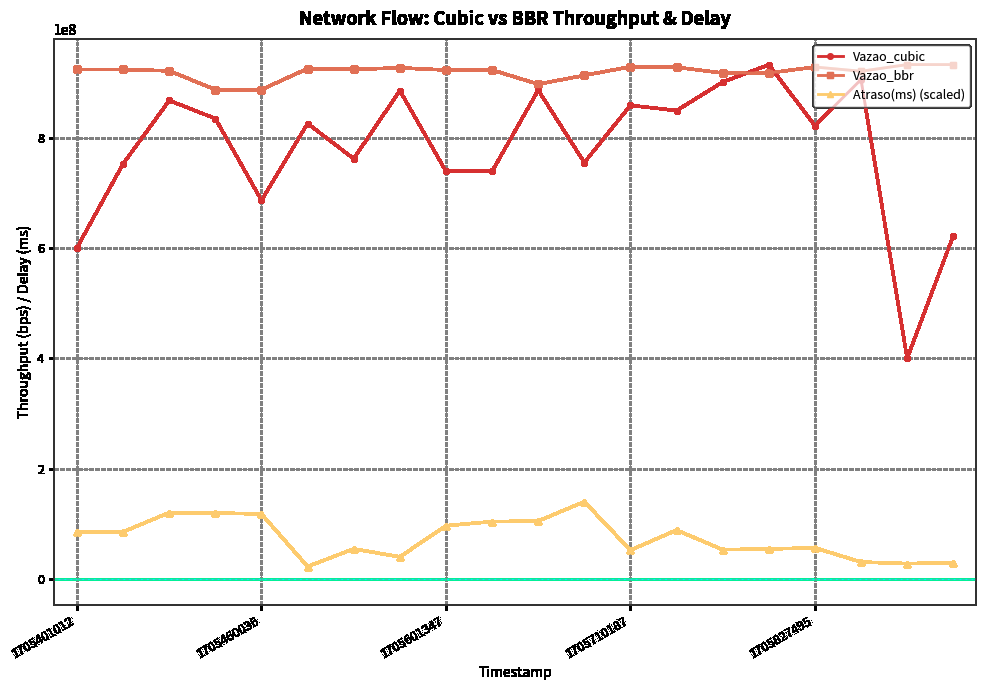

How many values in the Vazao_bbr series are below 923434436?

10